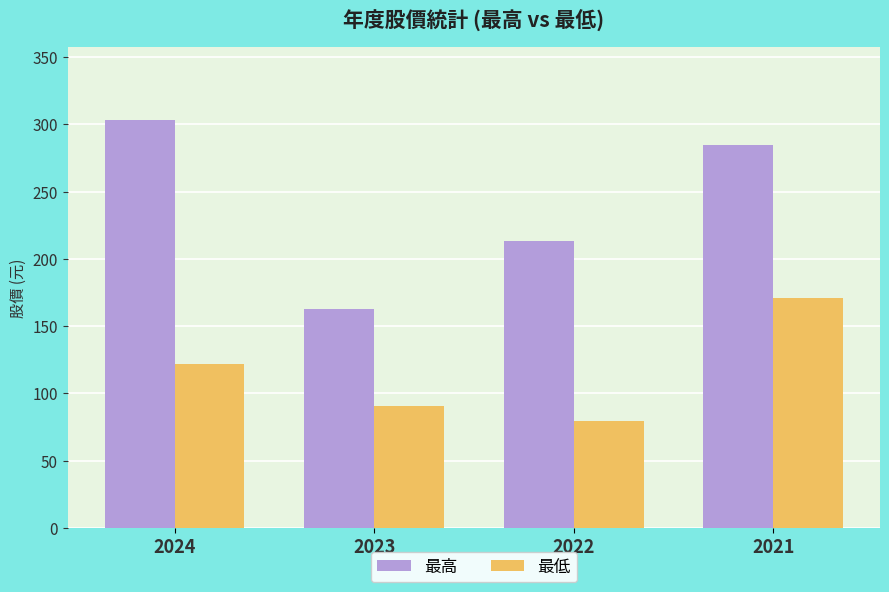

At which label does 最高 reach its minimum?

2023